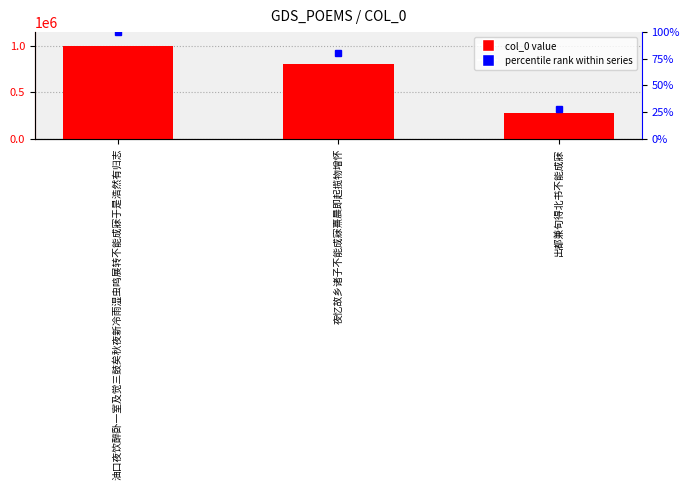

What is the value of the 2nd bar from the left?

799527